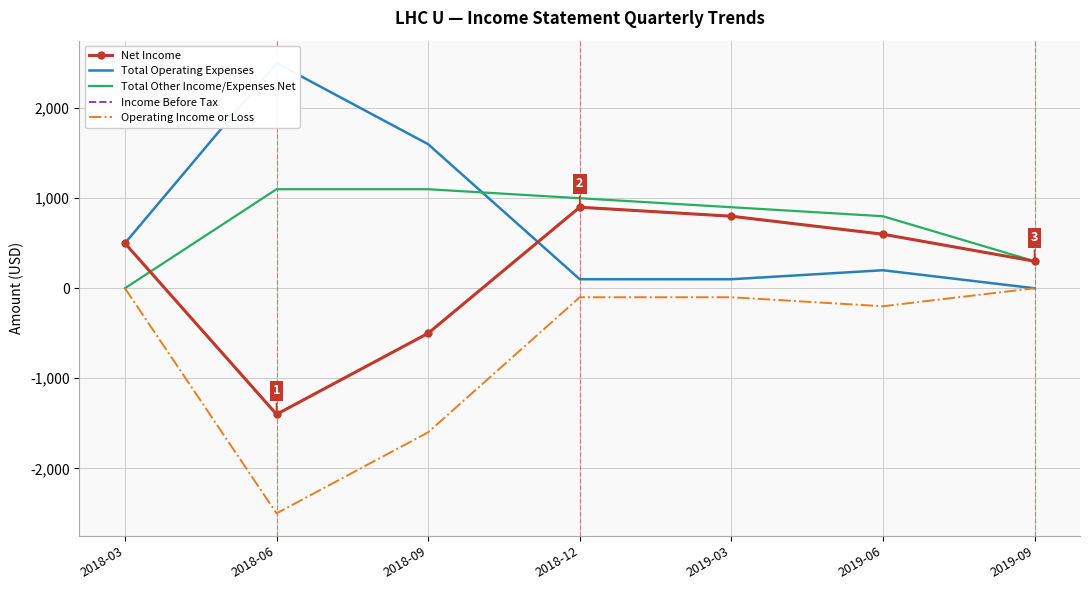

What is the difference between the second highest and second lowest values in the Net Income series?

1300